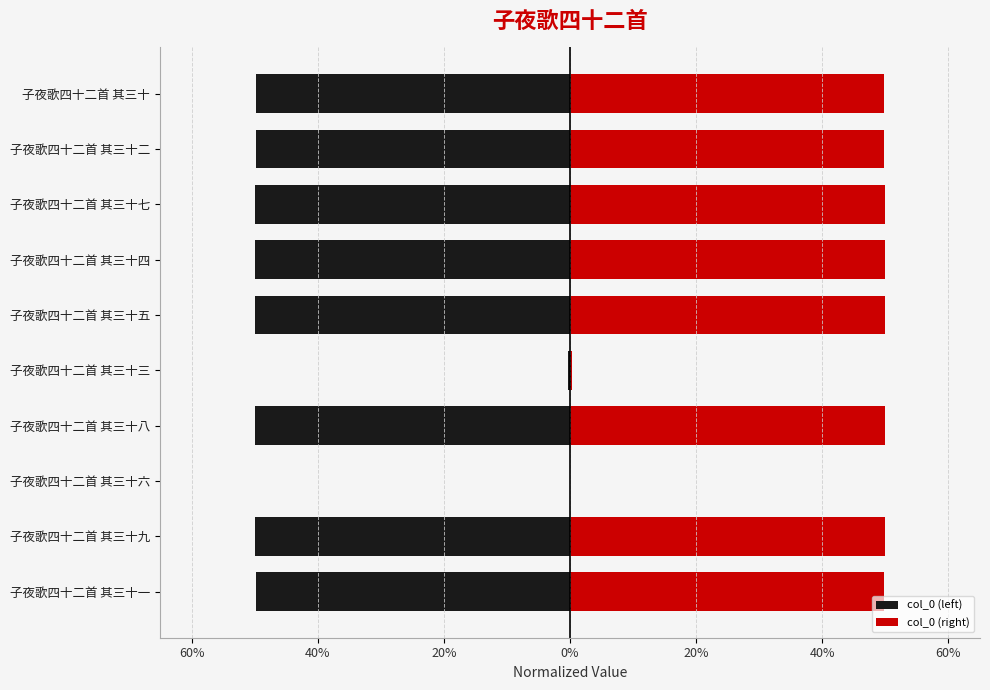

Are the bars grouped side by side (vs. stacked)?

Yes